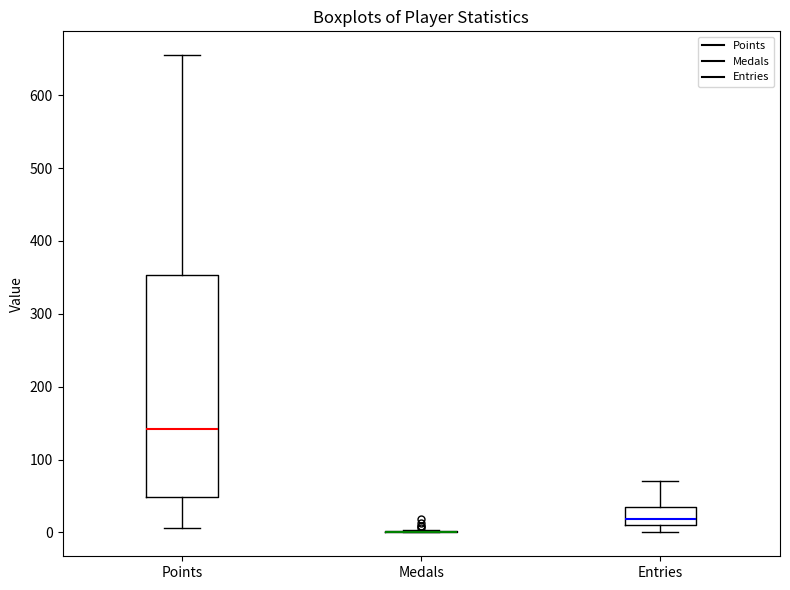

Comparing the boxes themselves (not the whiskers), which one is the tallest?

Points